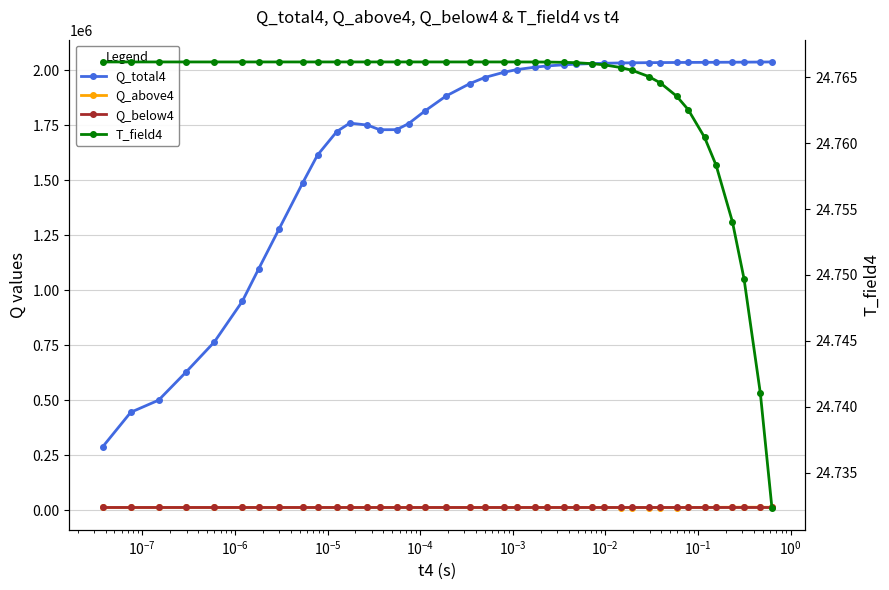

At which category does Q_below4 reach its first local peak?

$\mathdefault{10^{-6}}$